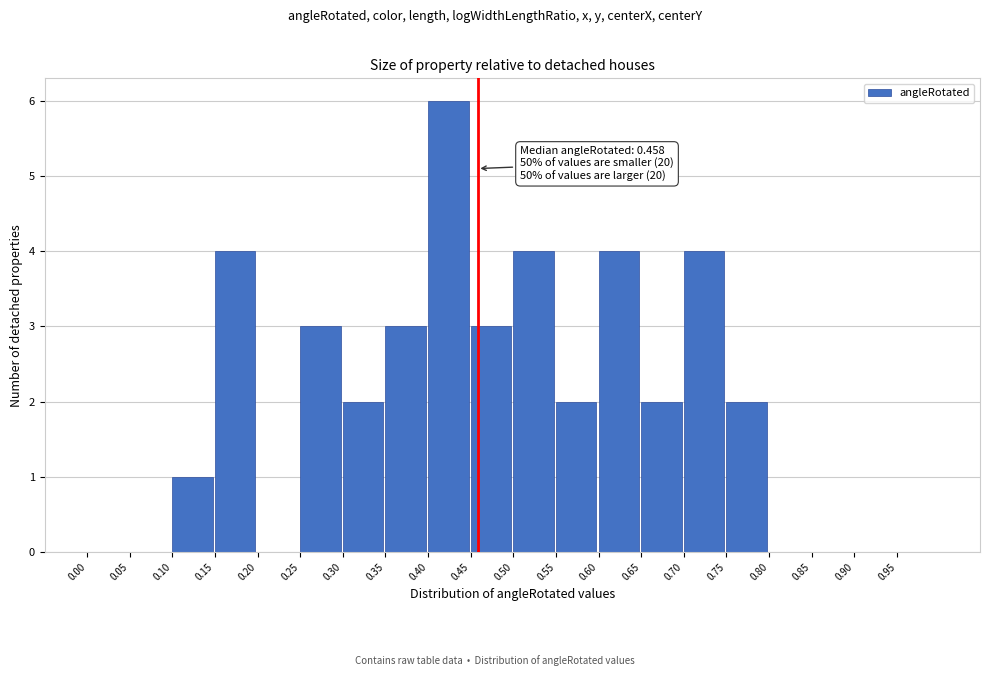

Over which range of the x-axis is the bar tallest?

0.40 to 0.45